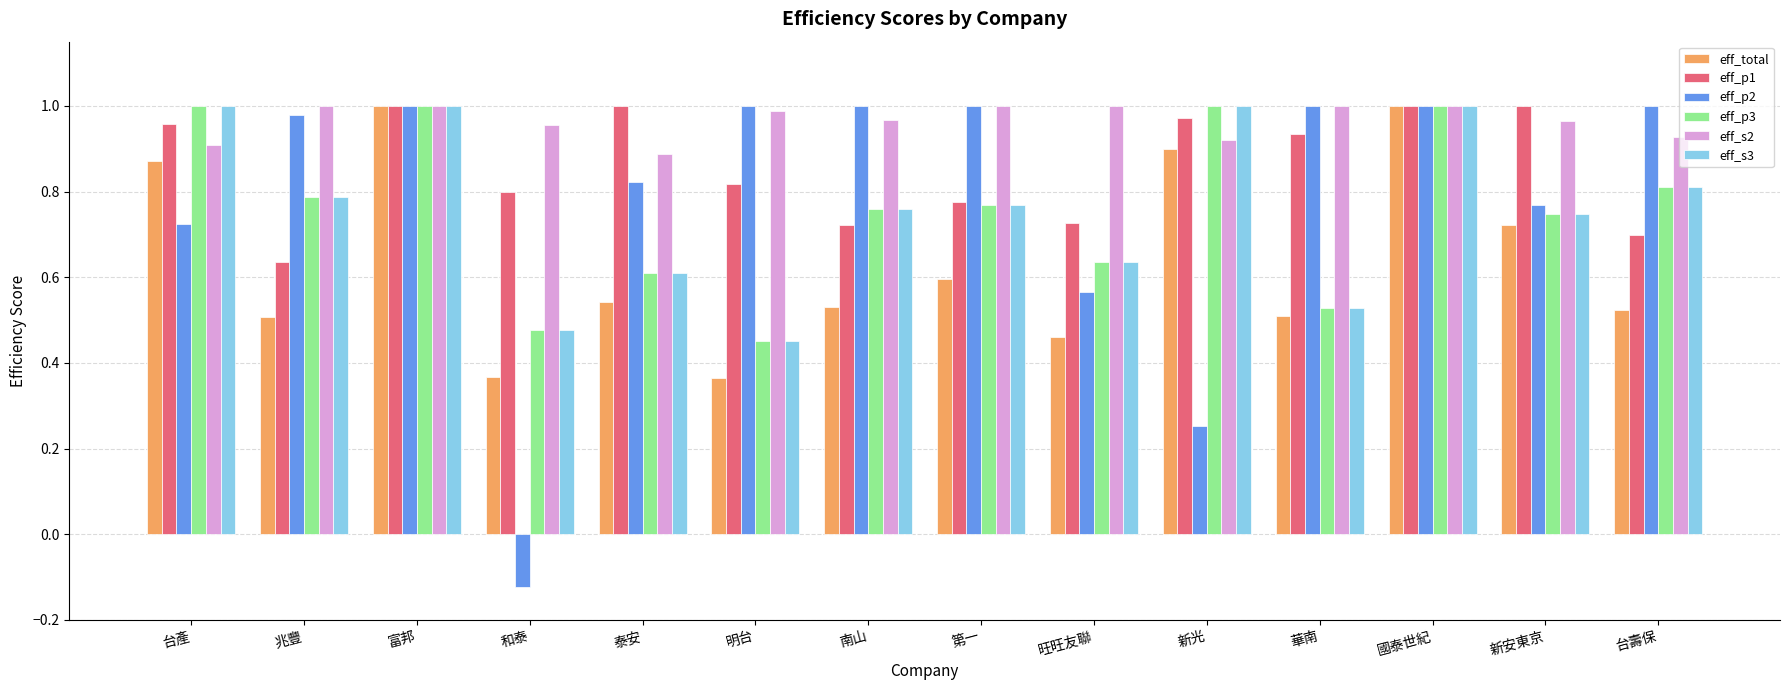

The eff_p3 series shows 0.4 at 南山. True or false?

False